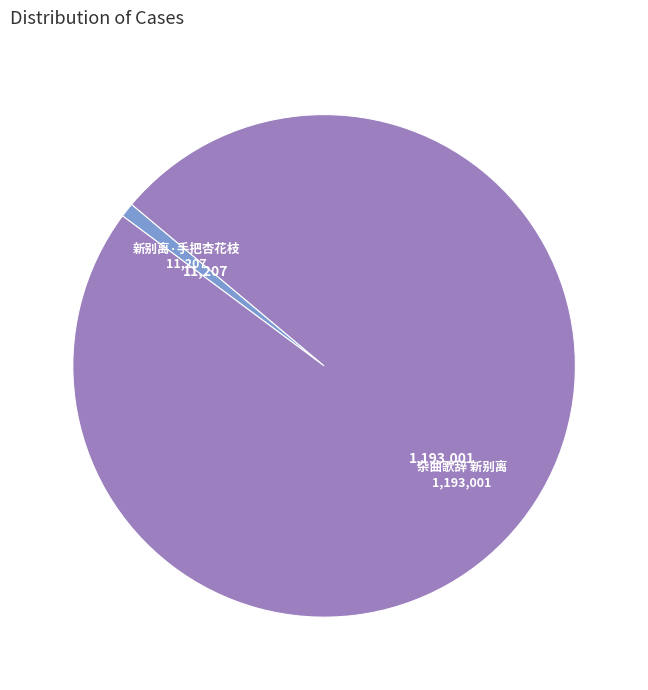

Does any single category account for the majority?

Yes